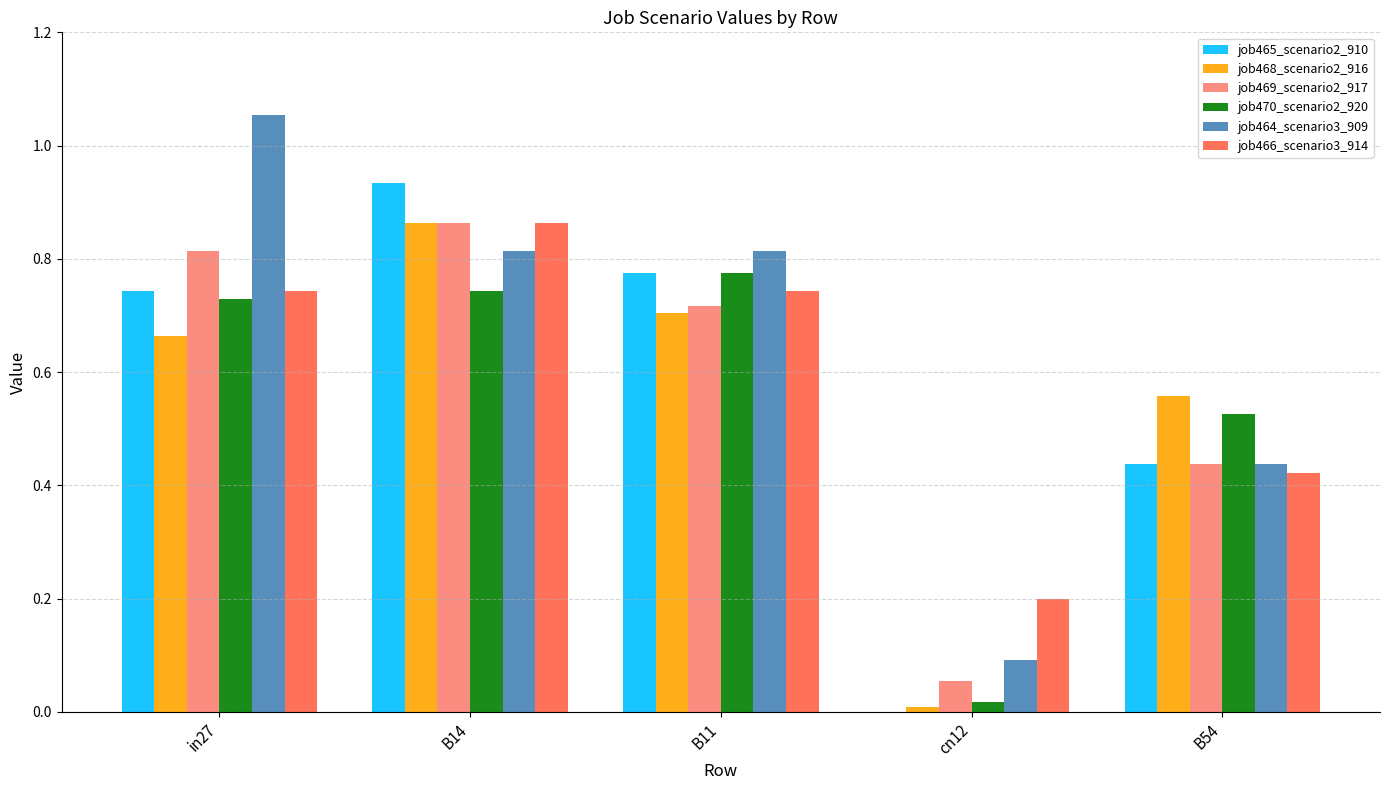

Is it true that job468_scenario2_916 equals 1.2 at B11?

False